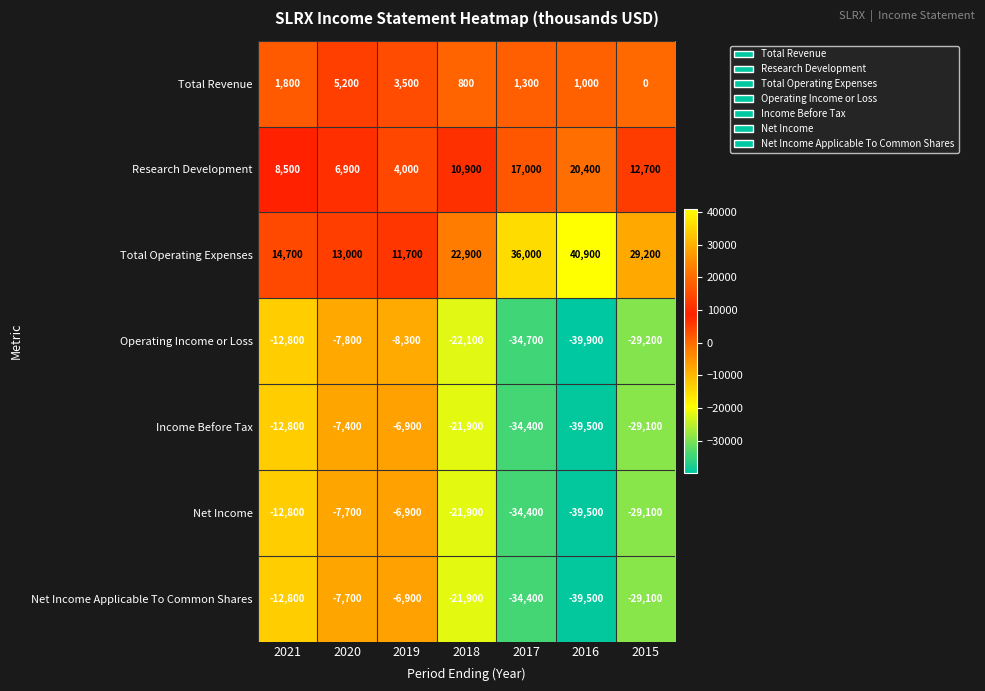

What is the total value across all series at 2018?

-53200